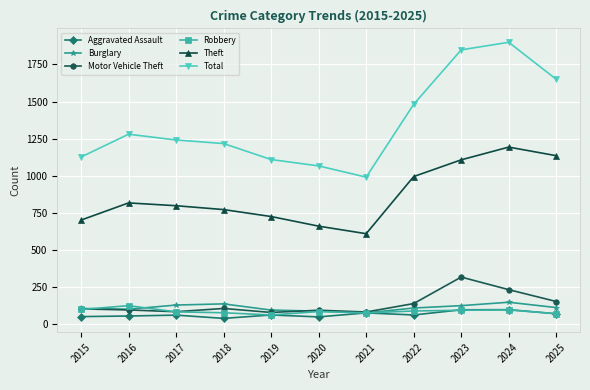

The Burglary series shows 133 at 2018. True or false?

True